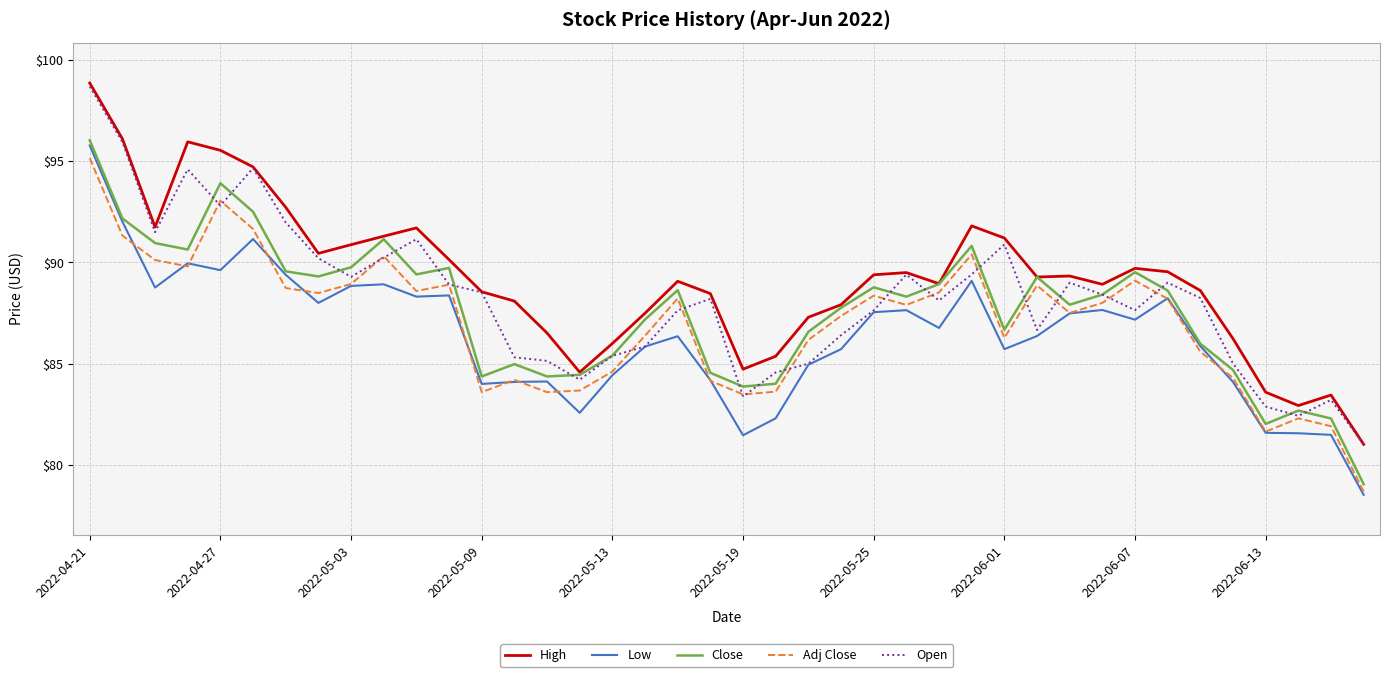

True or false: Adj Close and Close cross at least once.

False